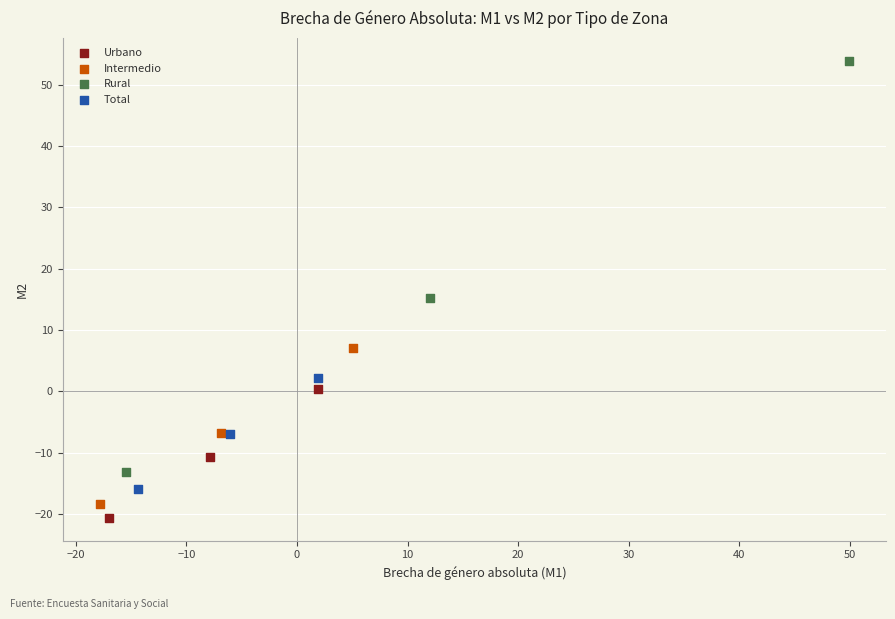

Which series reaches the minimum Y coordinate?

Urbano